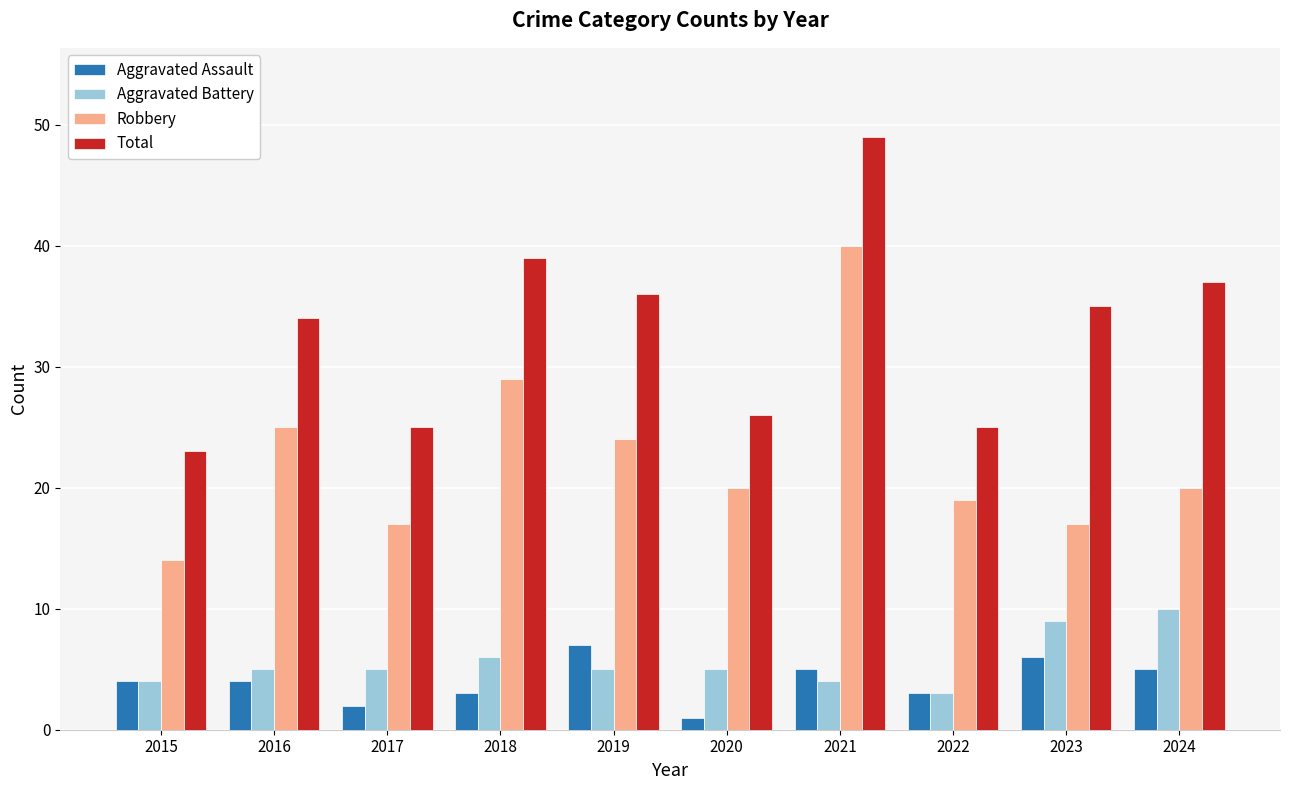

Read the Total value at 2015.

23